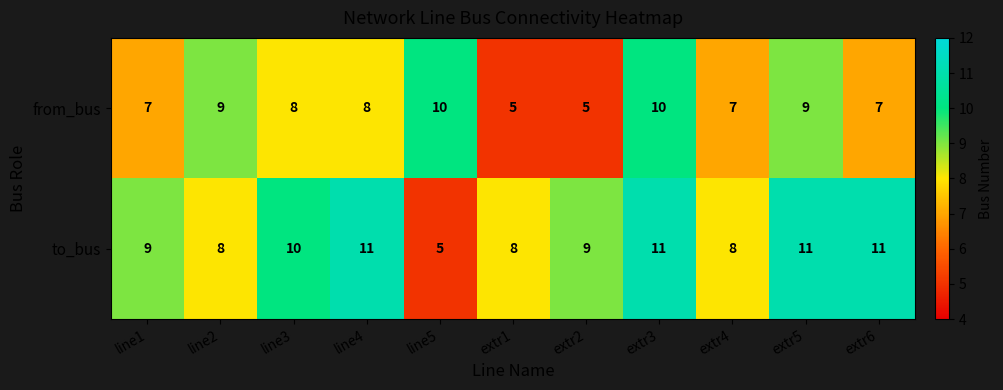

What is the total value across all series at line4?

19